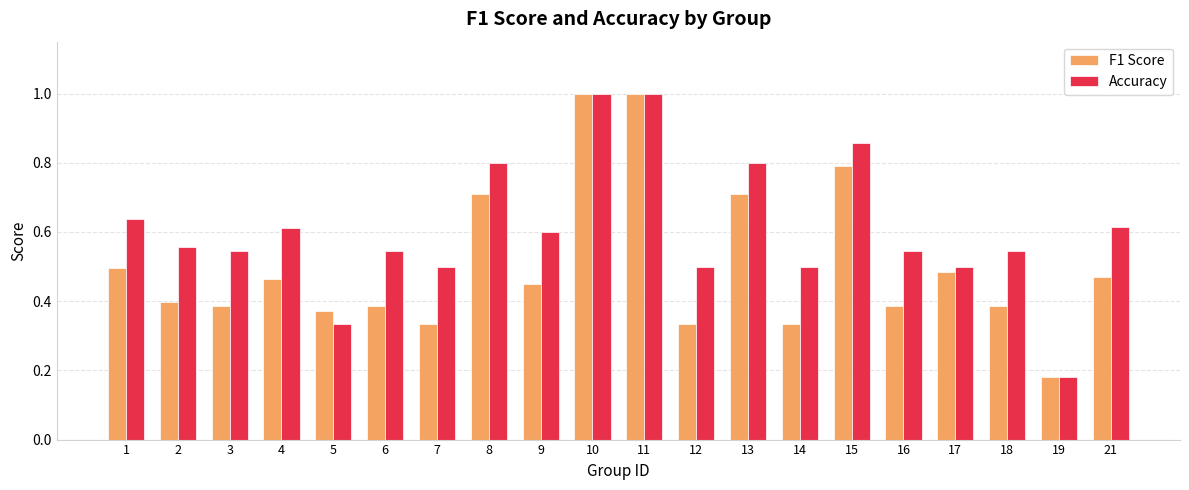

How many bars are there in each group?

2